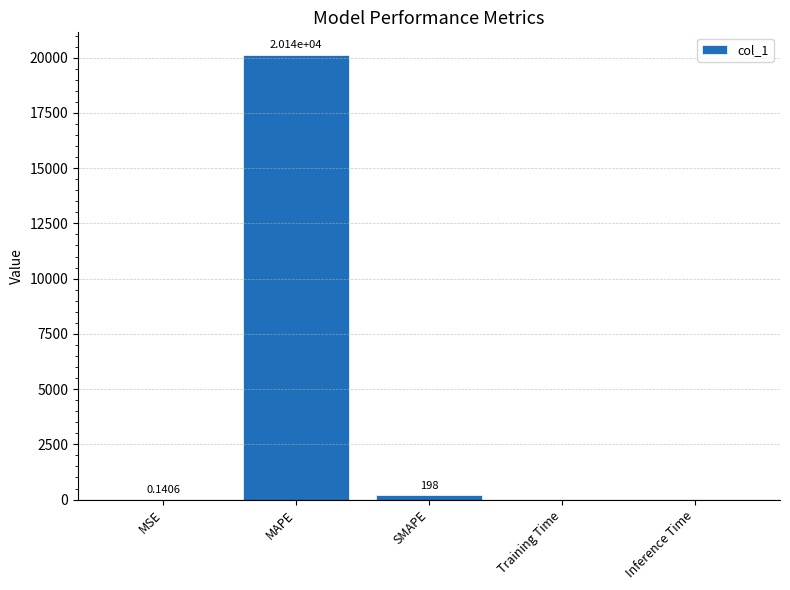

At which label is the value closest to 10070?

SMAPE